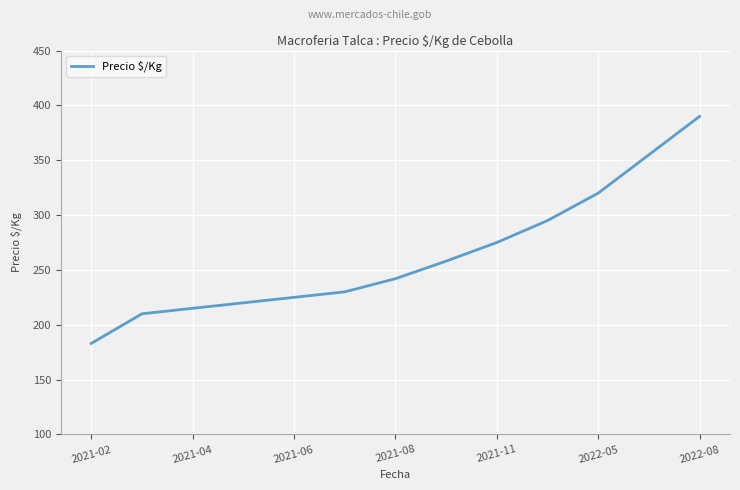

What is the smallest value displayed?

183